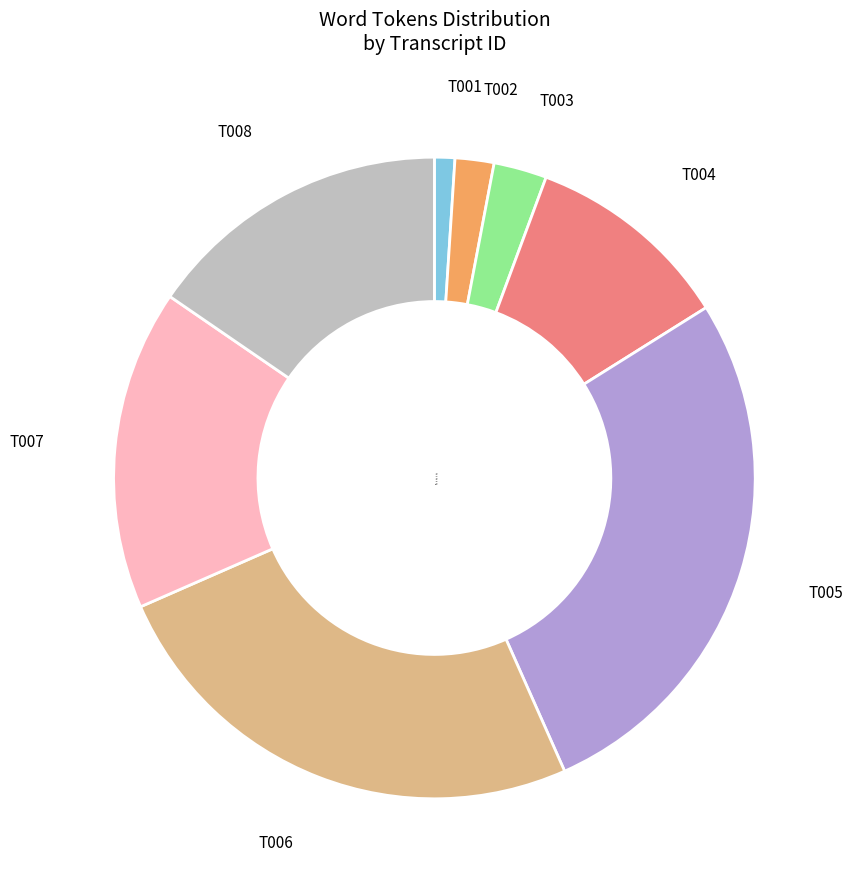

Is the sum of T004 and T001 greater than half?

No